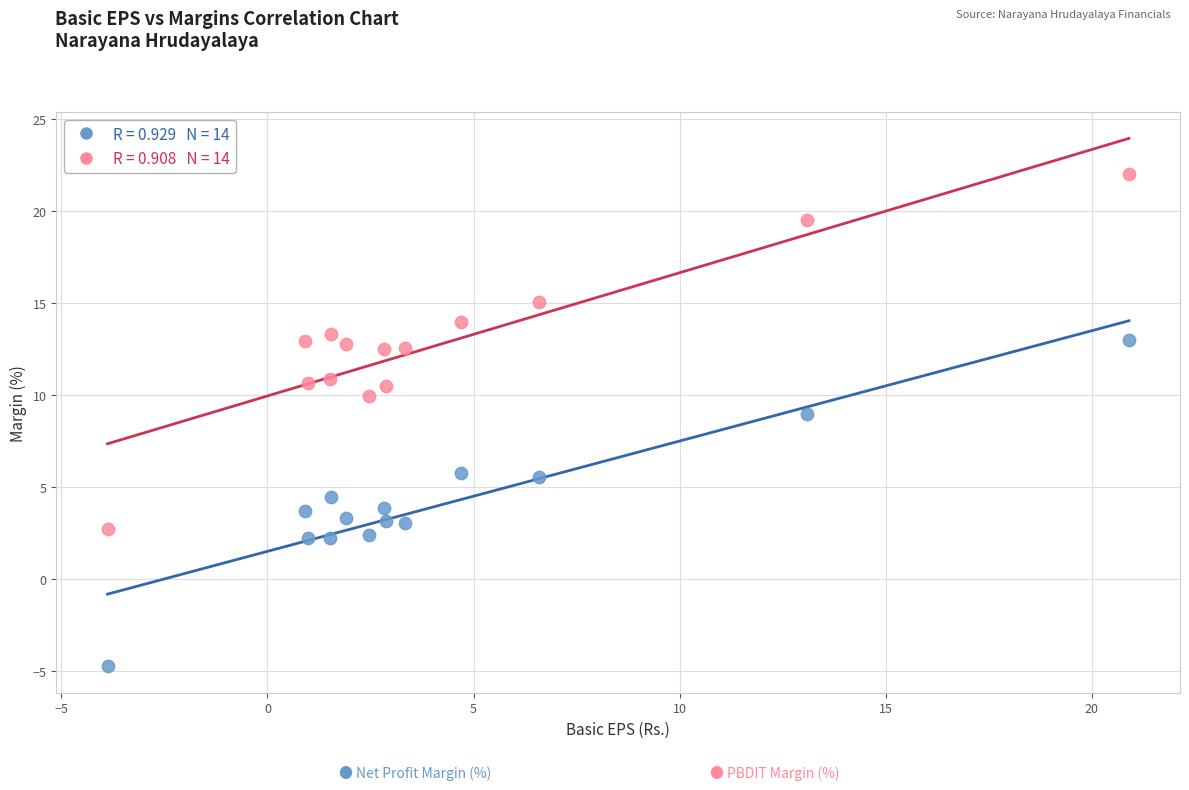

Across all series, what Y value is closest to 8?

9.0